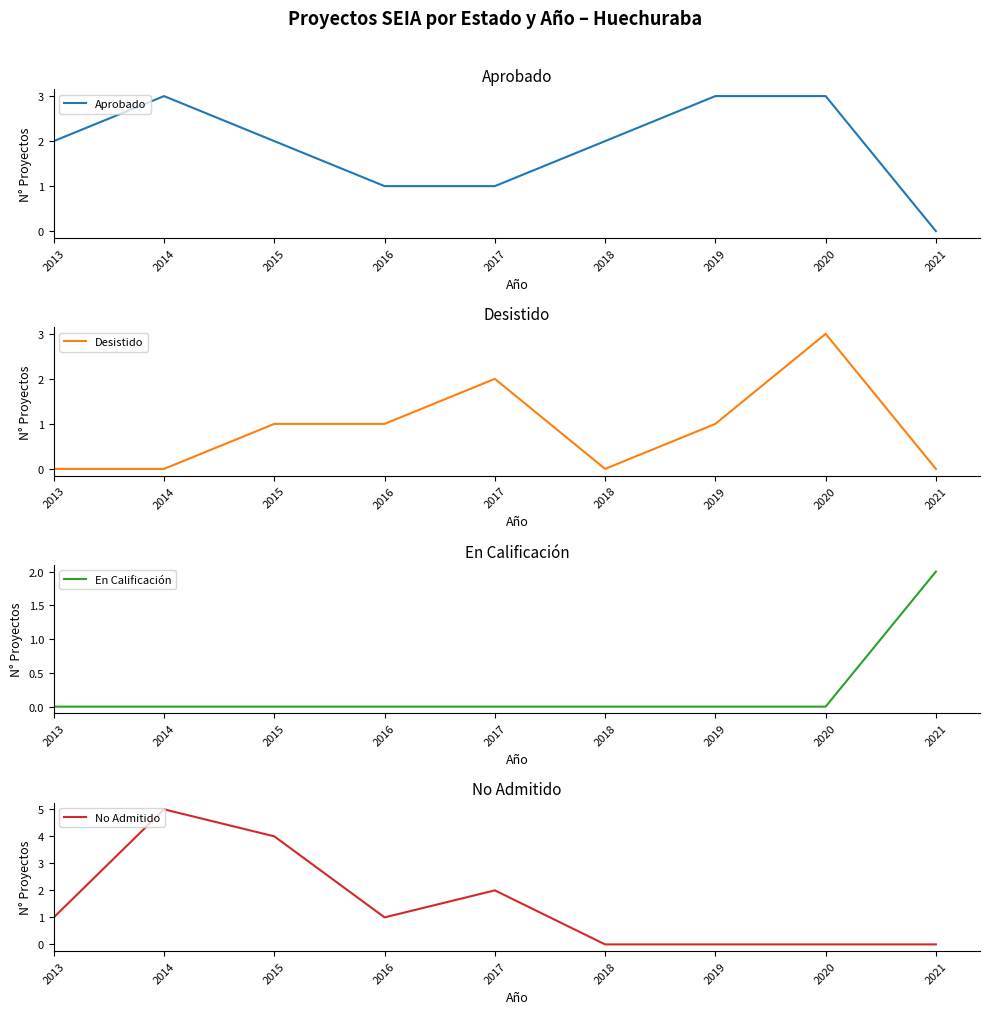

True or false: Aprobado has a value of 2 at 2013.

True